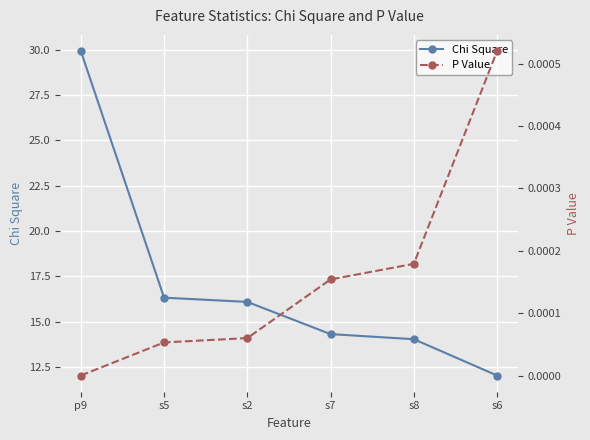

Does the chart display data point markers on the line(s)?

Yes